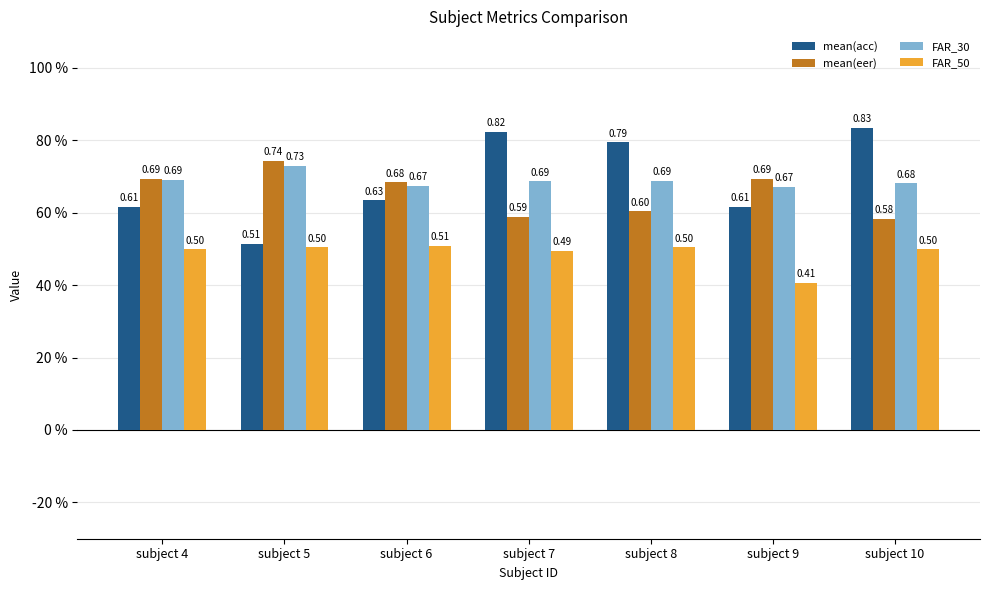

Reading right to left, transcribe all the data shown in this chart.

mean(acc): 0.8	0.6	0.8	0.8	0.6	0.5	0.6
mean(eer): 0.6	0.7	0.6	0.6	0.7	0.7	0.7
FAR_30: 0.7	0.7	0.7	0.7	0.7	0.7	0.7
FAR_50: 0.5	0.4	0.5	0.5	0.5	0.5	0.5